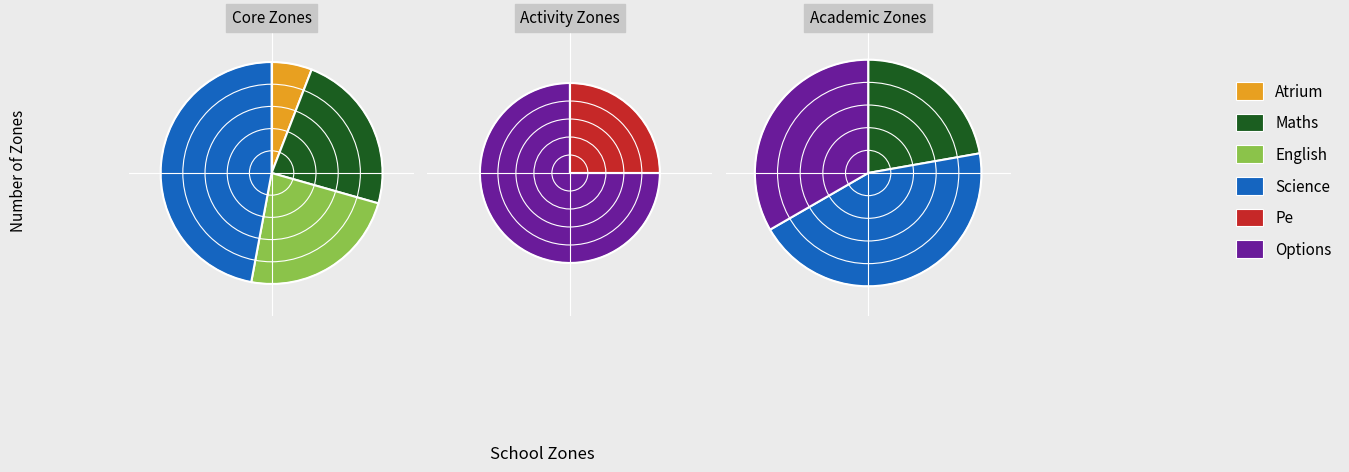

What is the change in value from english to pe?

-2